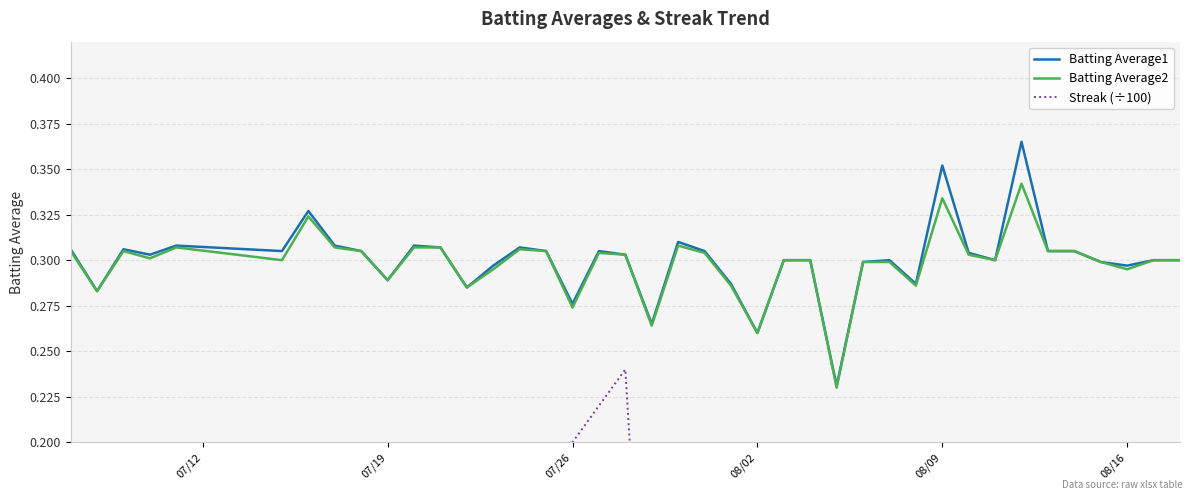

The Batting Average1 series shows 0.1 at 07/26. True or false?

False